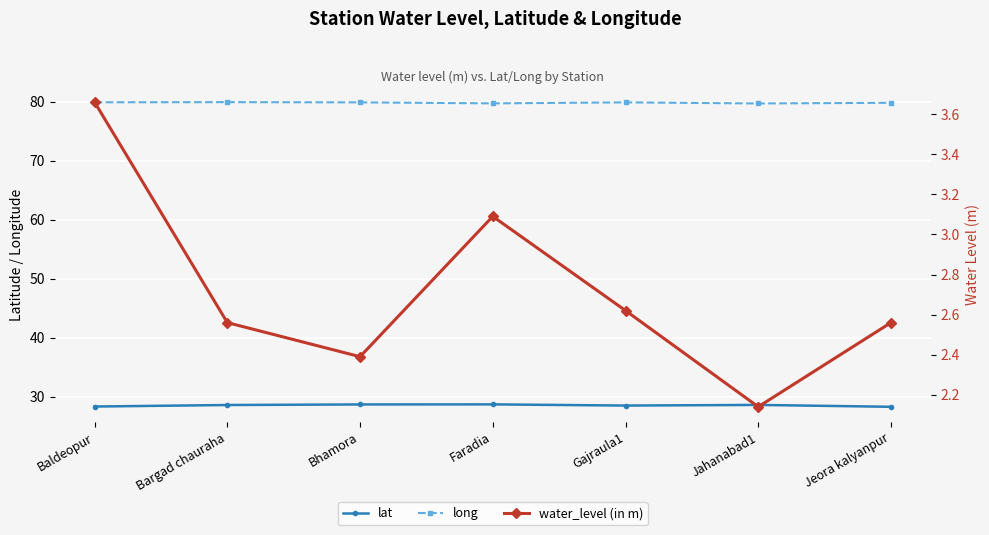

What is the label of the 2nd point from the right?

Jahanabad1